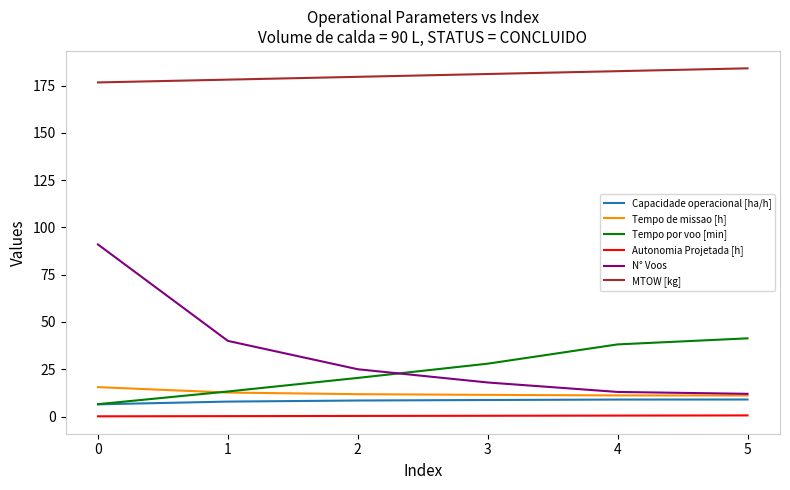

Which series has the largest total across all categories?

MTOW [kg]